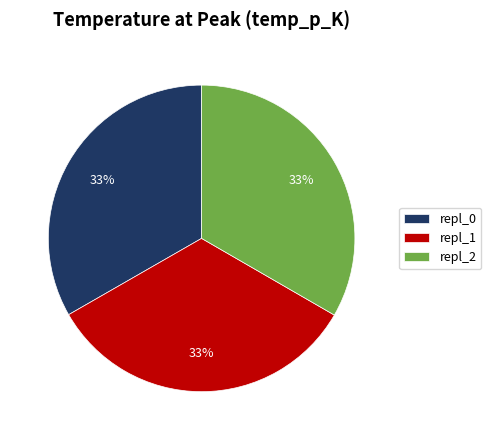

Is there any slice that represents more than half of the pie?

No